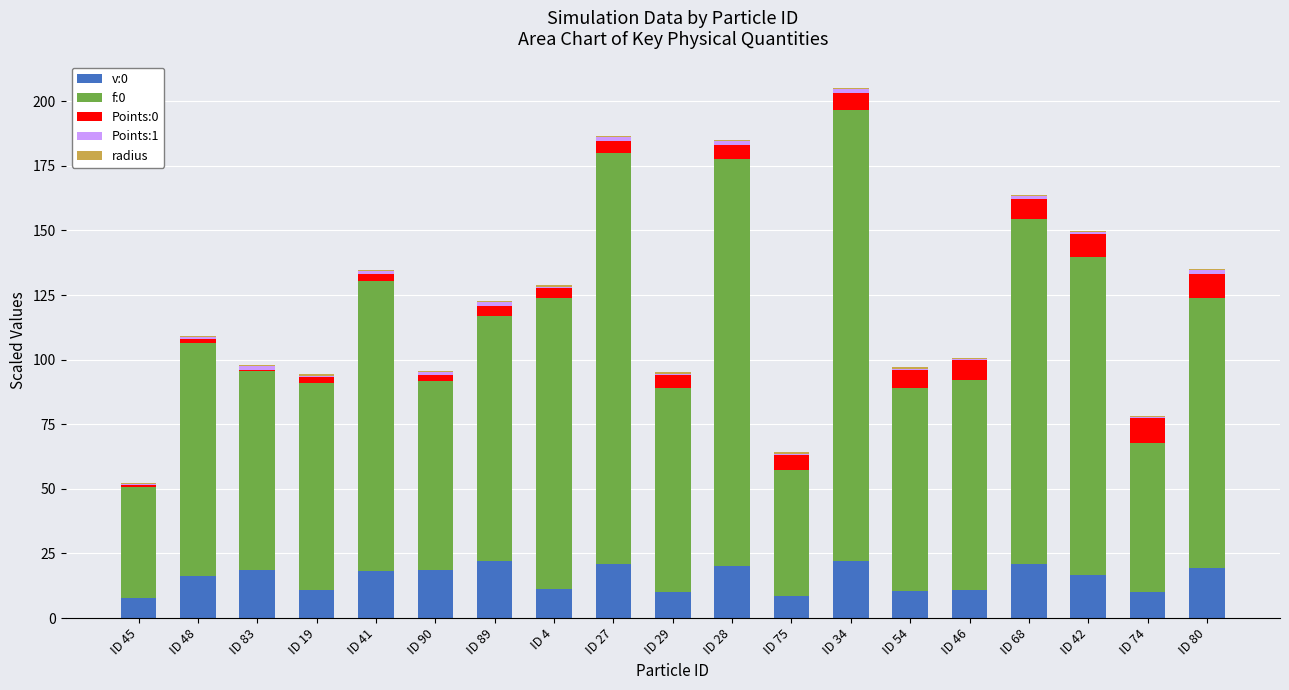

True or false: v:0 has a value of 28.0 at ID 27.

False